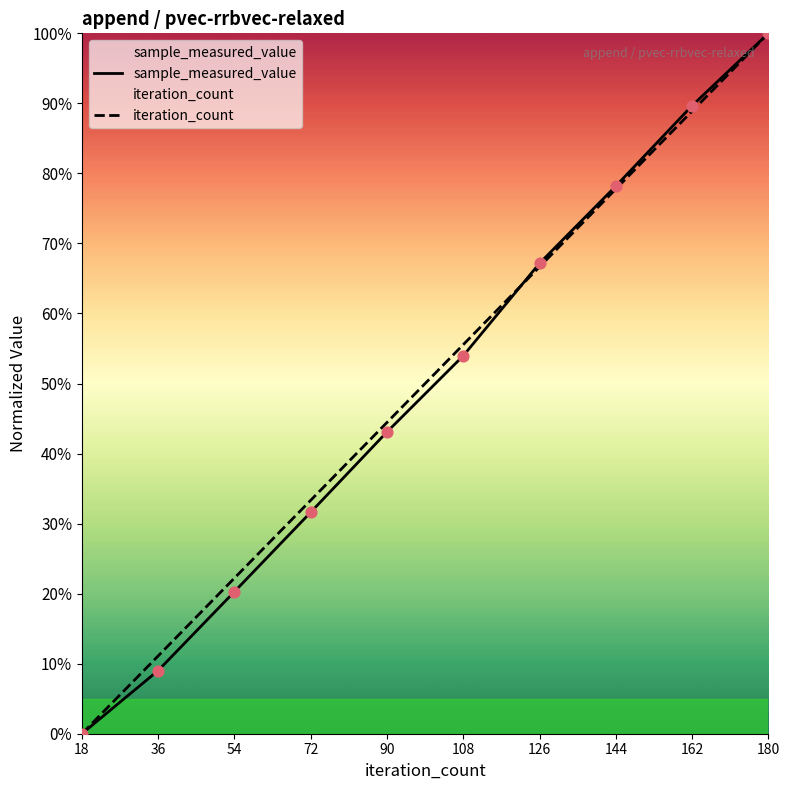

Which series has the widest spread of Y values?

sample_measured_value